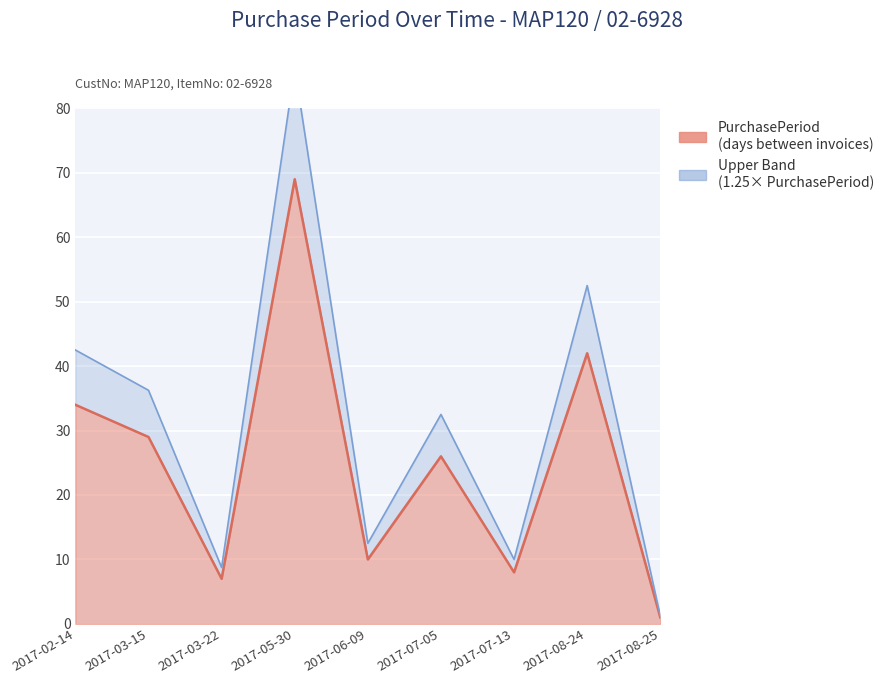

Rank the categories by value from lowest to highest.

2017-08-25, 2017-03-22, 2017-07-13, 2017-06-09, 2017-07-05, 2017-03-15, 2017-02-14, 2017-08-24, 2017-05-30